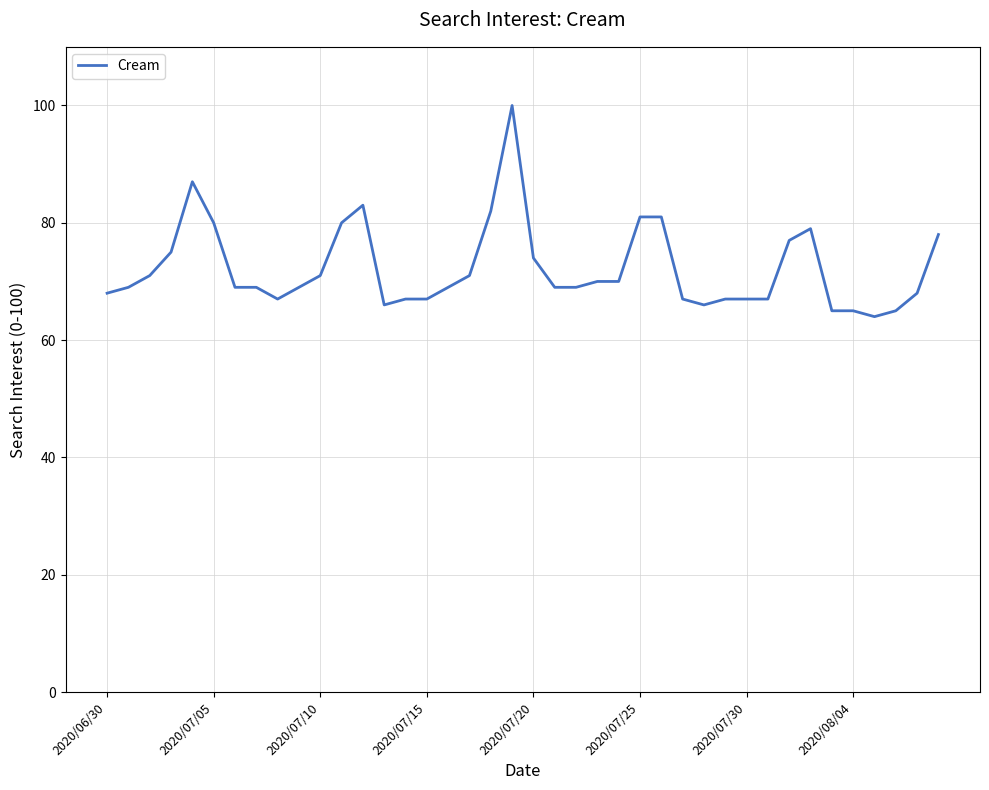

What is the smallest value displayed?

64